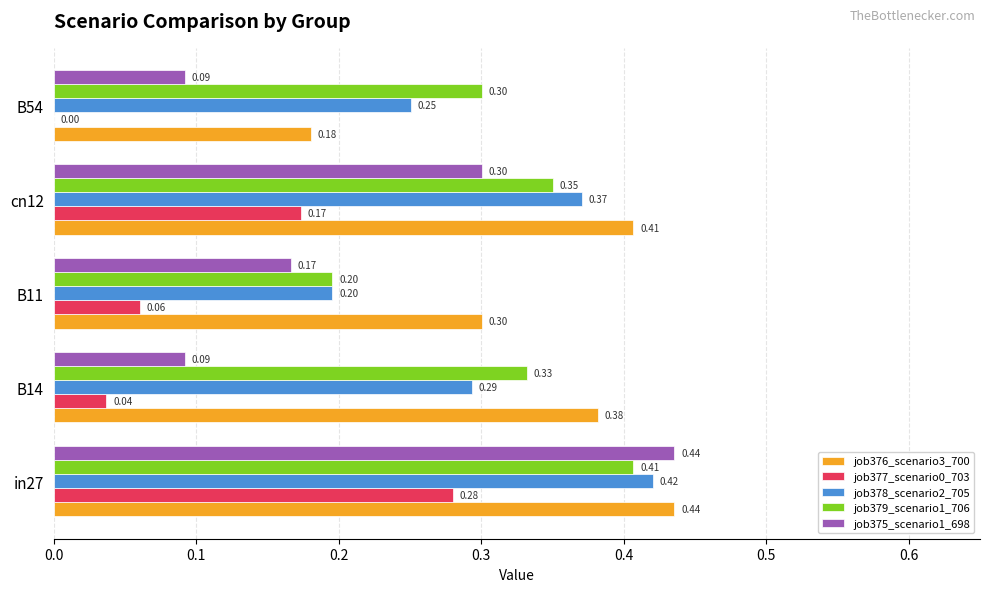

What is the sum of the job375_scenario1_698 values at cn12 and B11?

0.5